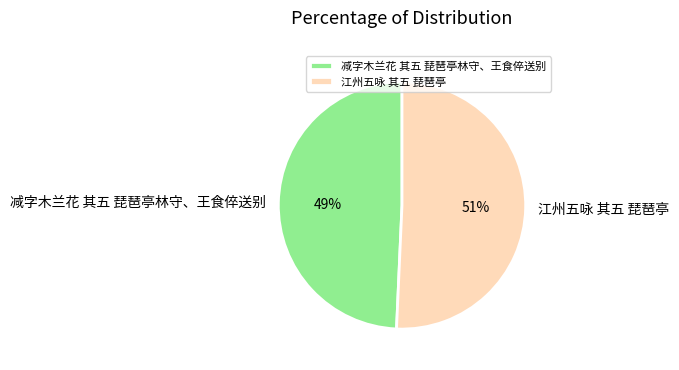

To the nearest percent, what is the average slice percentage?

50%